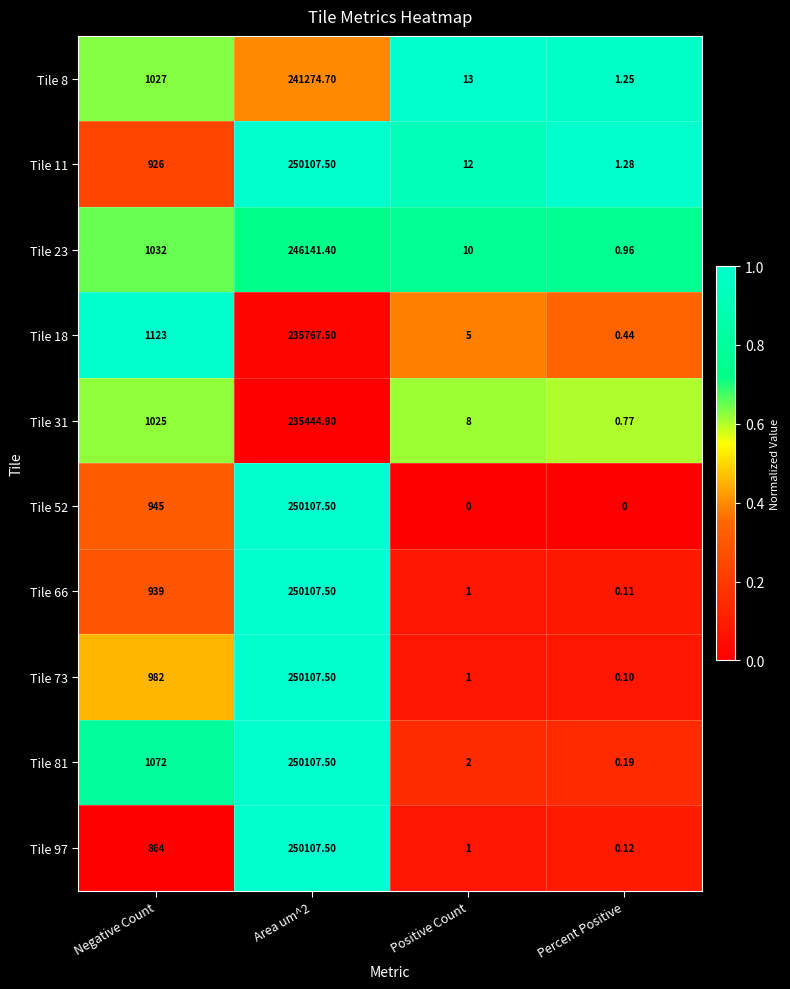

Is the value of Tile 97 at Positive Count greater than the value of Tile 66 at Percent Positive?

Yes